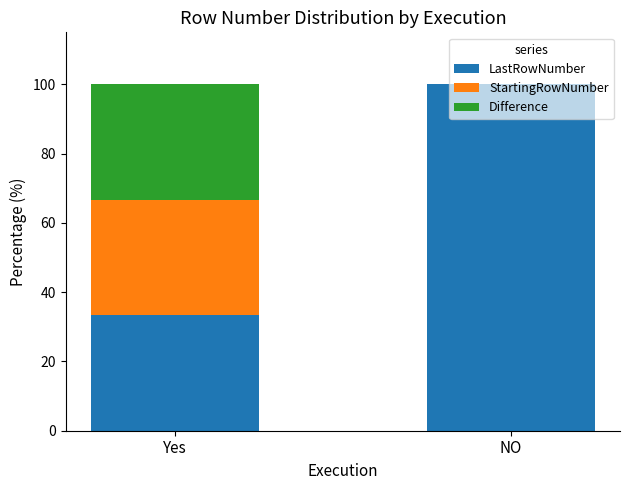

What are all the series names shown in the legend?

LastRowNumber, StartingRowNumber, Difference